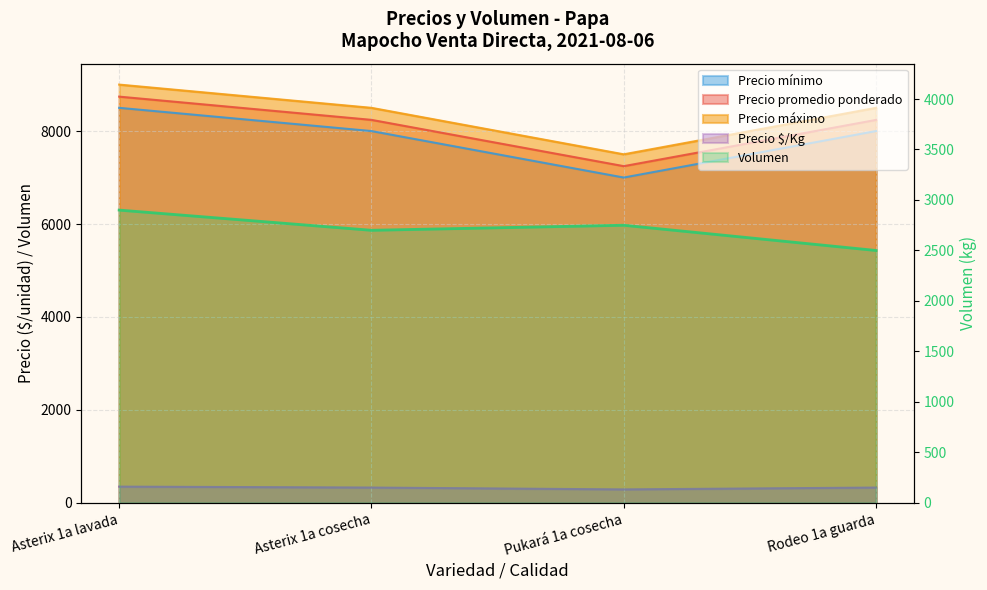

True or false: Precio promedio ponderado and Volumen intersect in this chart.

False